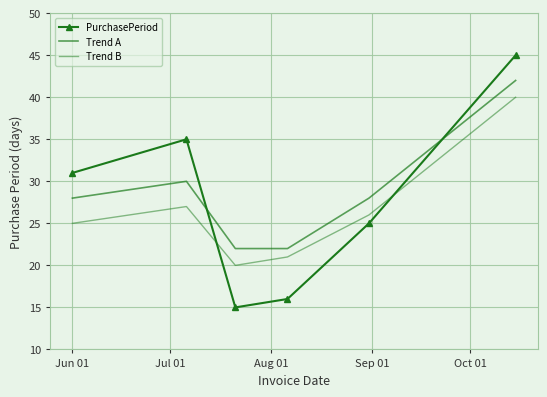

Where do PurchasePeriod and Trend B first cross each other?

Jul 01 and Aug 01